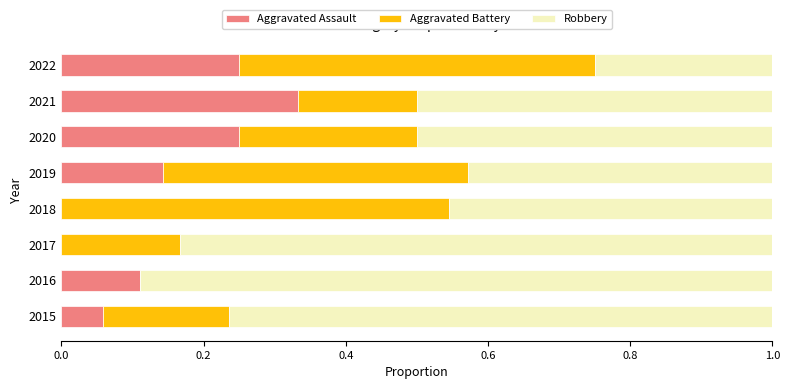

The Aggravated Assault series shows 0.4 at 2022. True or false?

False